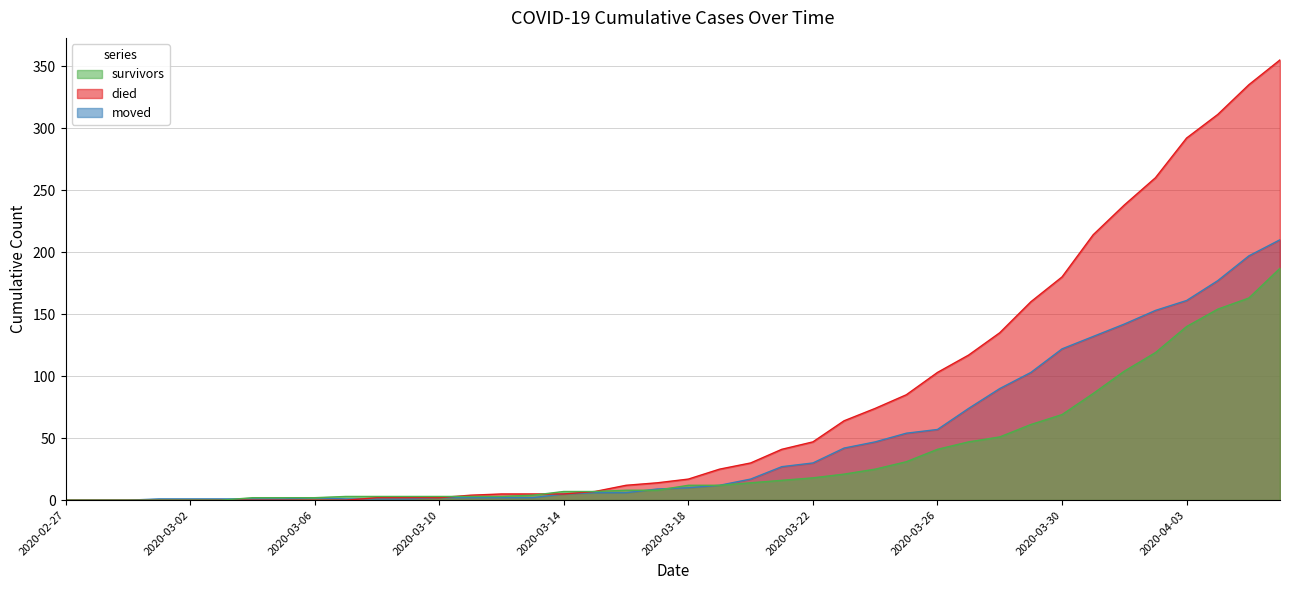

How many data points in moved are above 10?

19